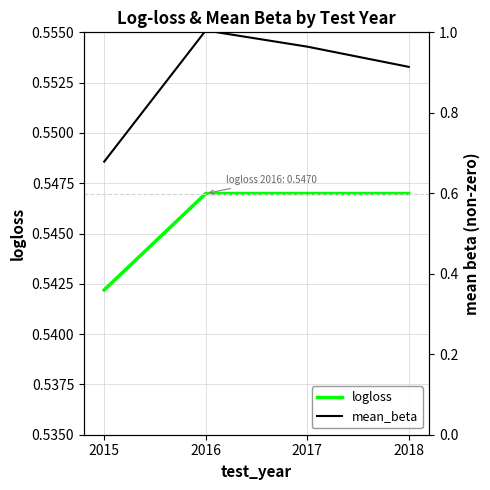

Which category has the lowest value in the mean_beta series?

2015